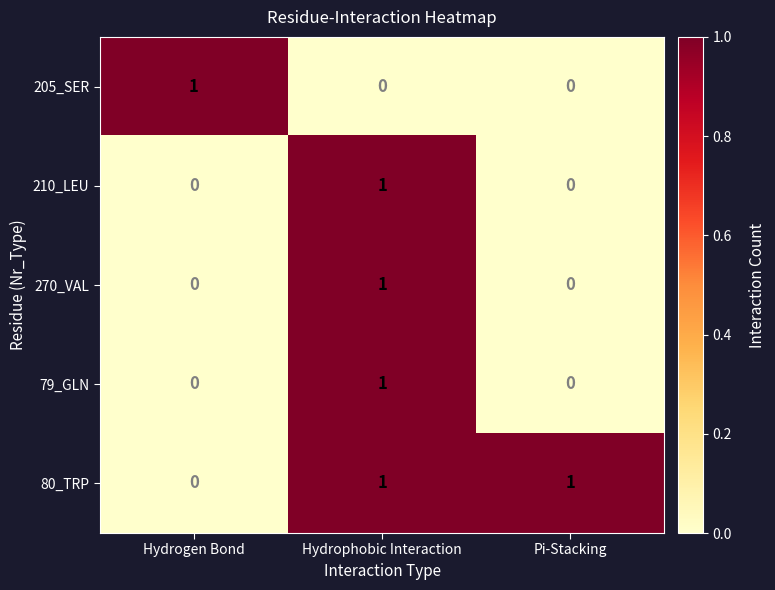

At which category is the sum across all series the highest?

Hydrophobic Interaction